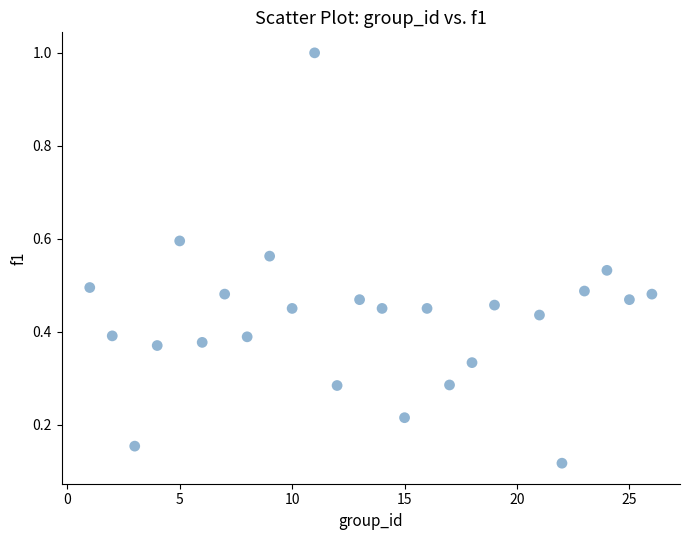

What is the range of Y values (max minus min)?

0.9